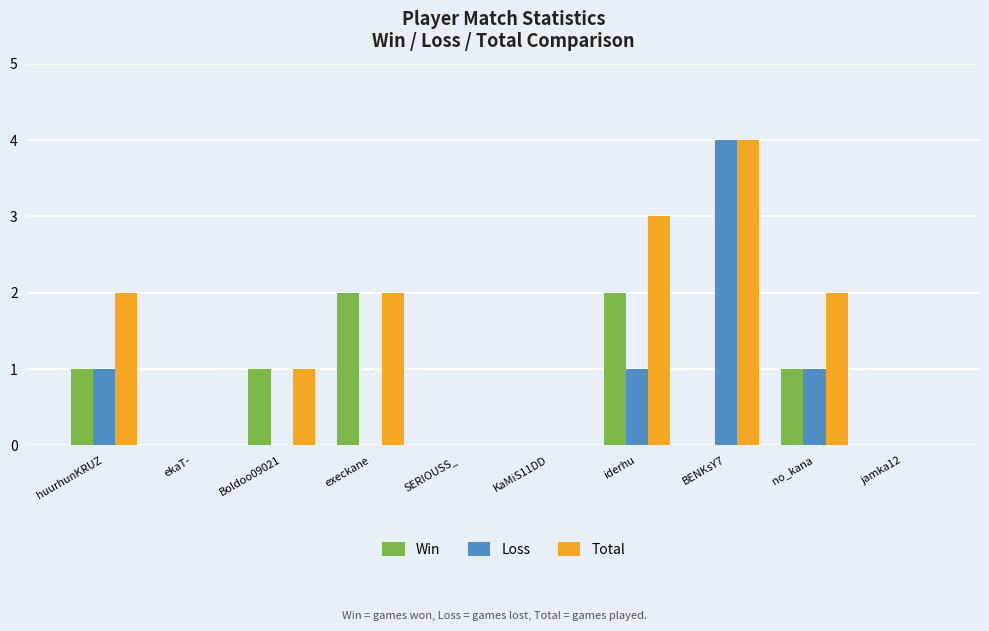

The Loss series shows -2 at KaMiS11DD. True or false?

False